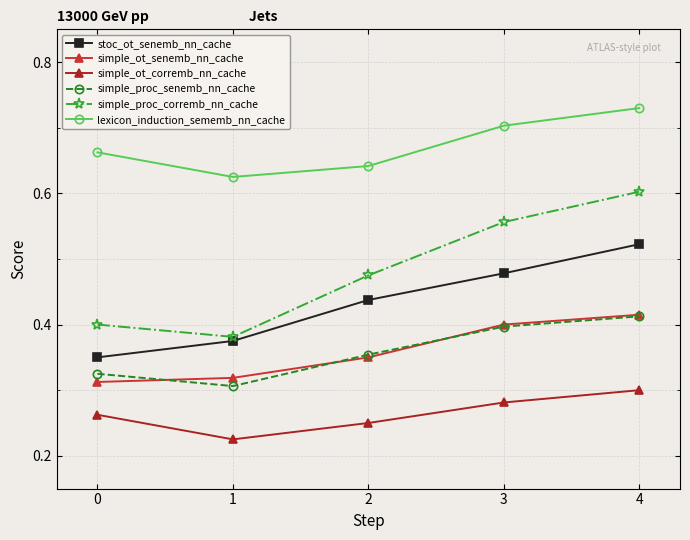

In simple_proc_corremb_nn_cache, how many points are lower than both neighbors (excluding endpoints)?

1